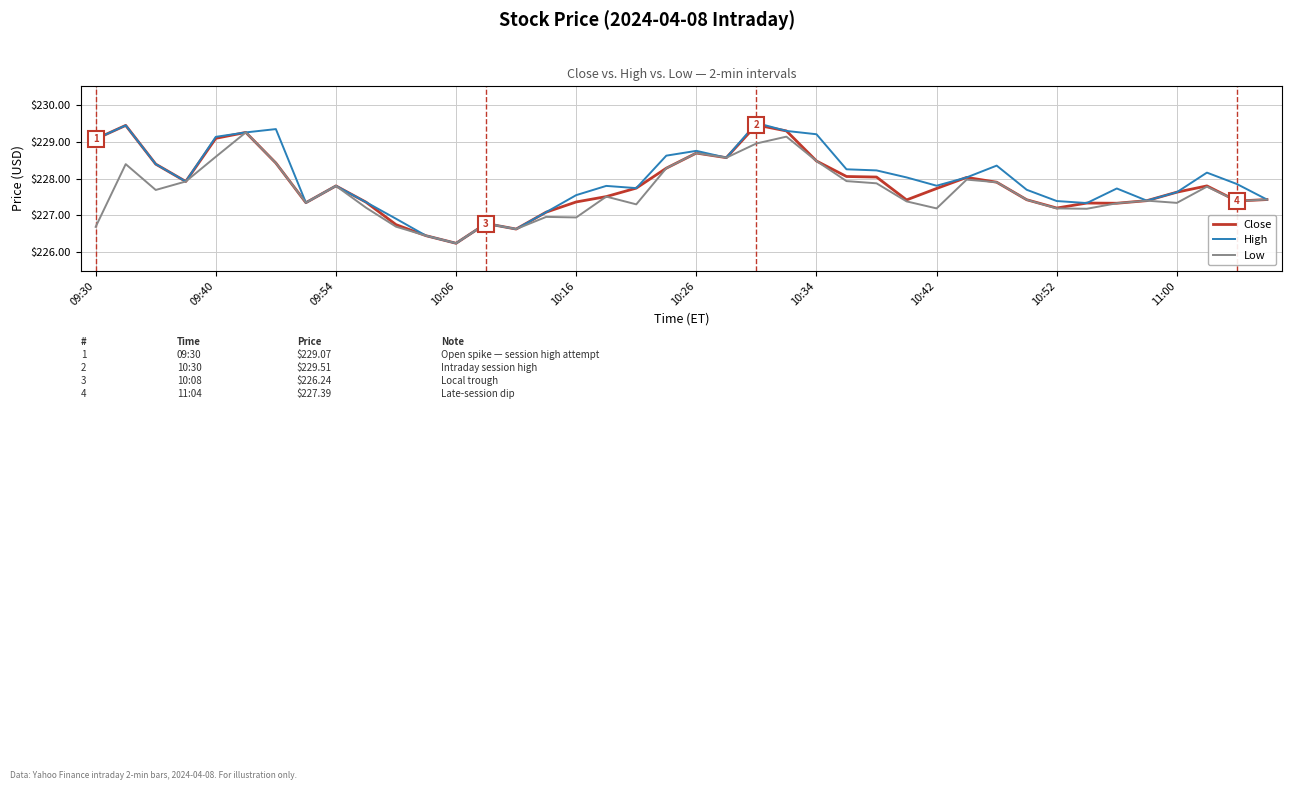

Is this an area chart (filled region under the line)?

No